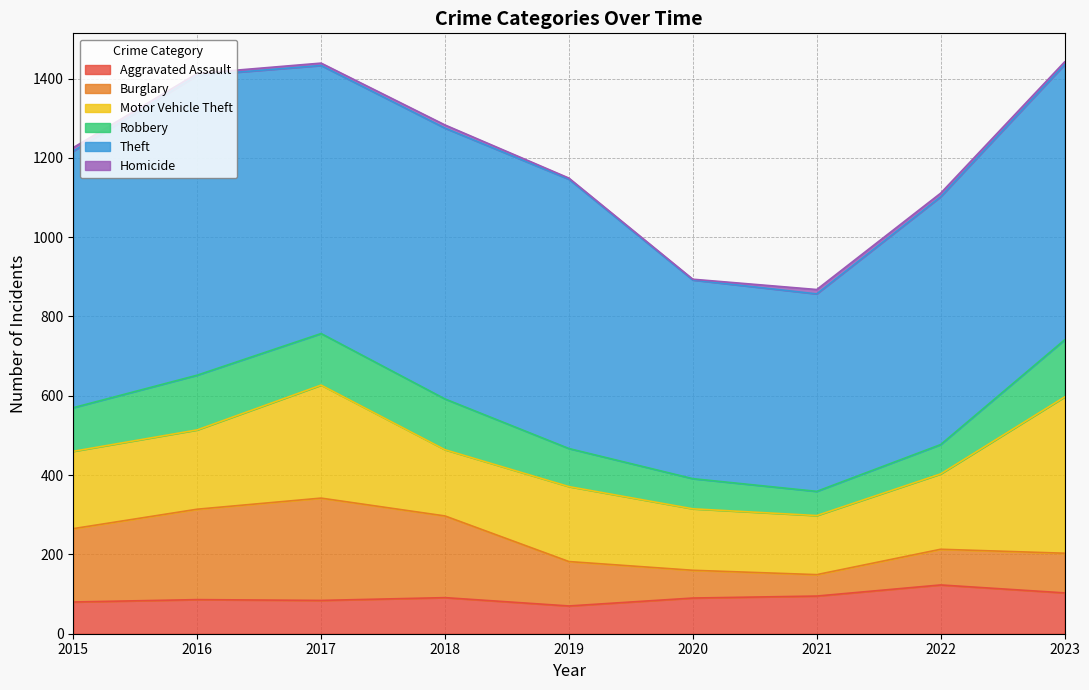

How many lines are shown in the chart?

6